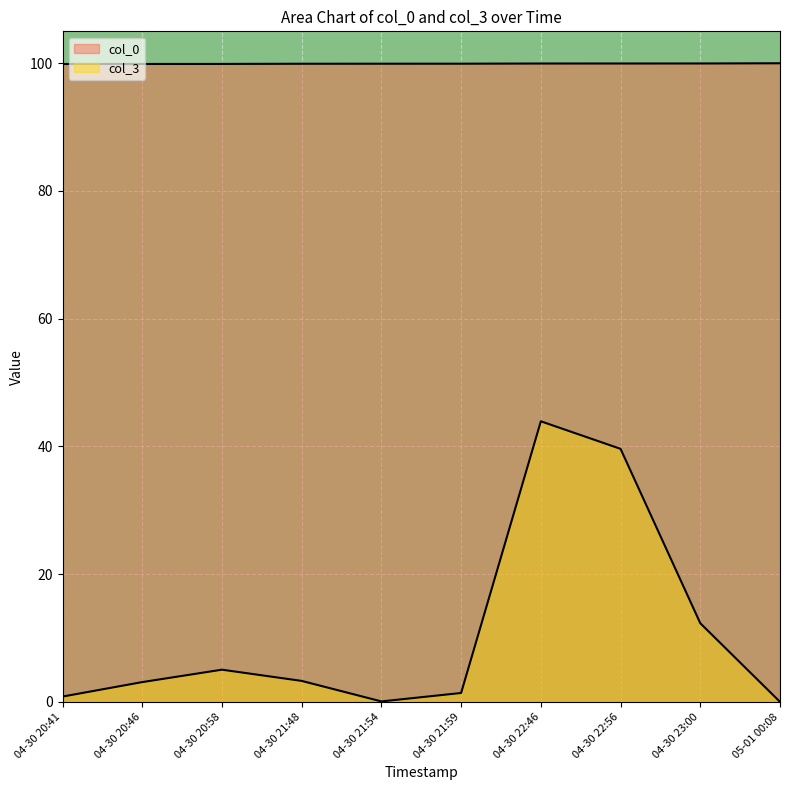

How many lines are shown in the chart?

2